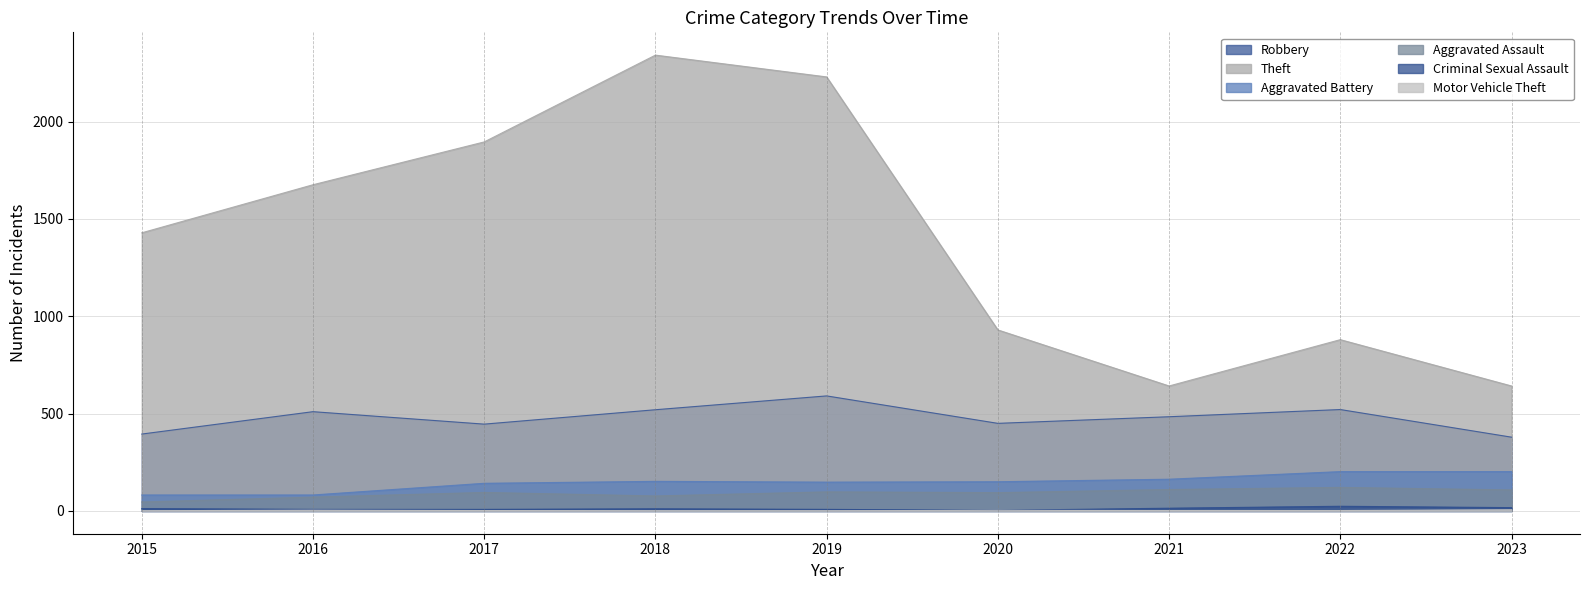

True or false: Motor Vehicle Theft has more than 0 points higher than both neighbors.

True